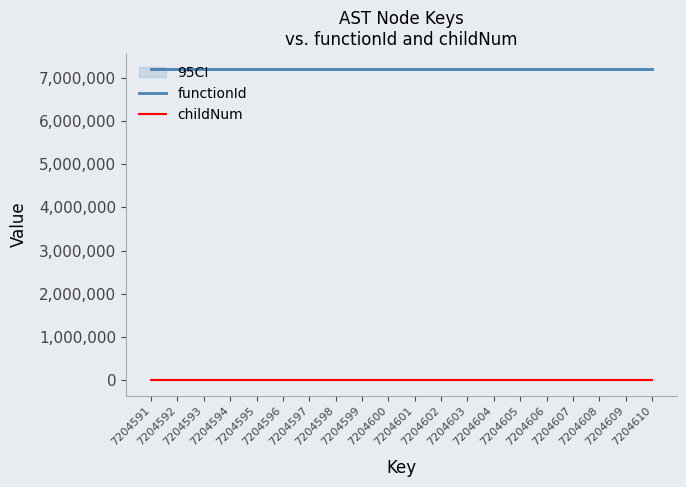

What is the value of the functionId point at the 19th from the left?

7204590